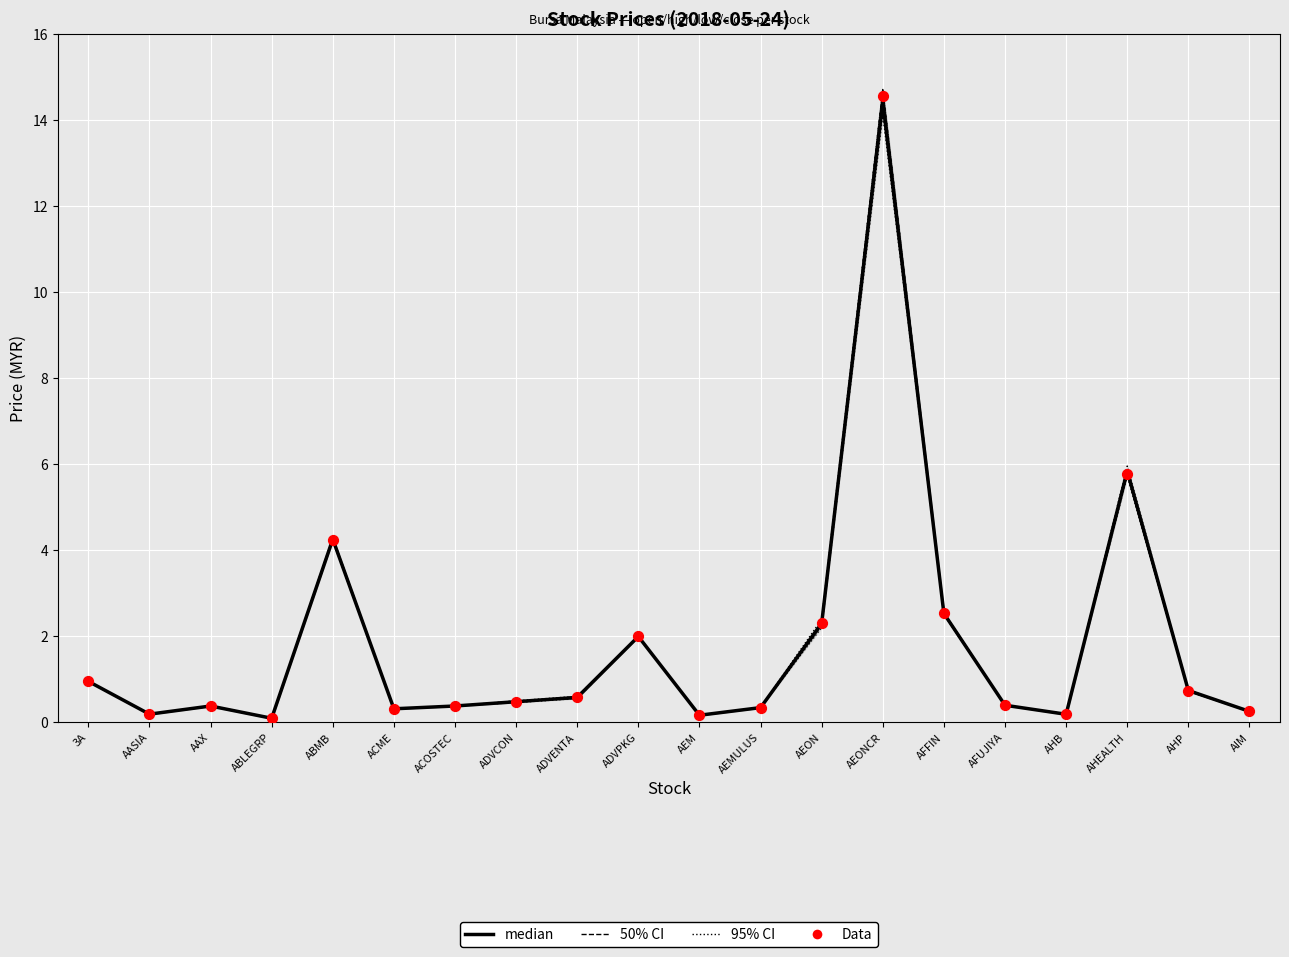

What are all the series names shown in the legend?

95% CI (high/low), 50% CI (open/close), median, Data